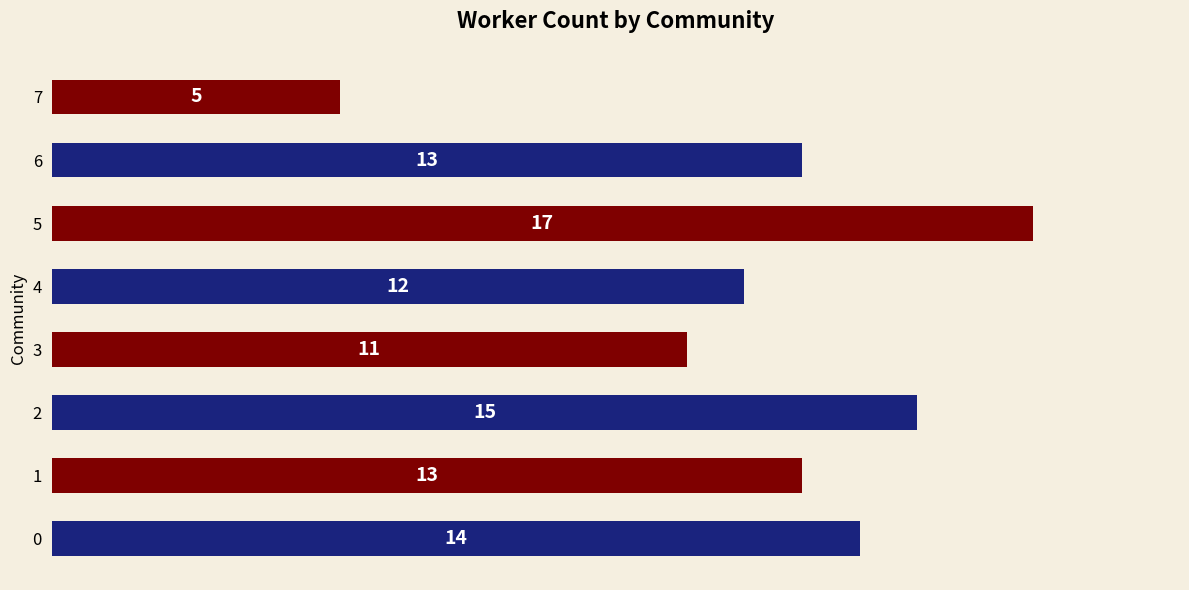

What is the sum of all values?

100